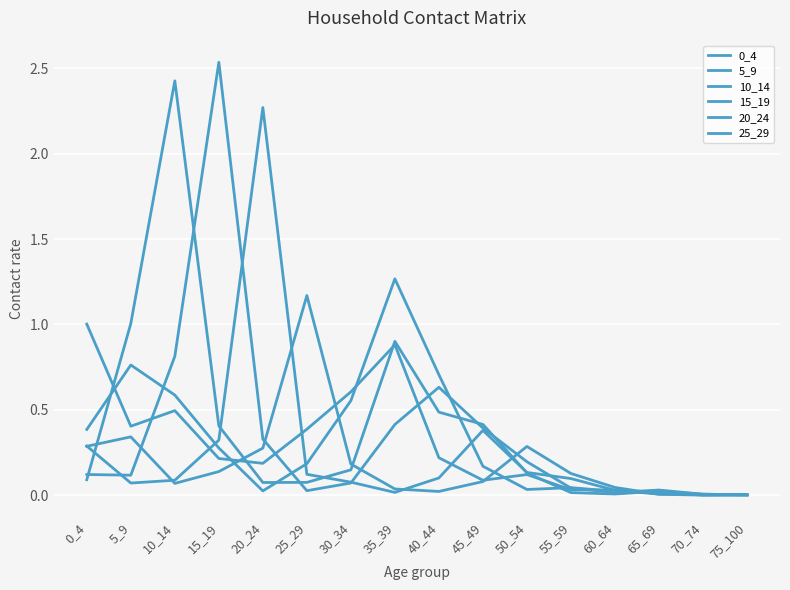

Does the chart display data point markers on the line(s)?

No